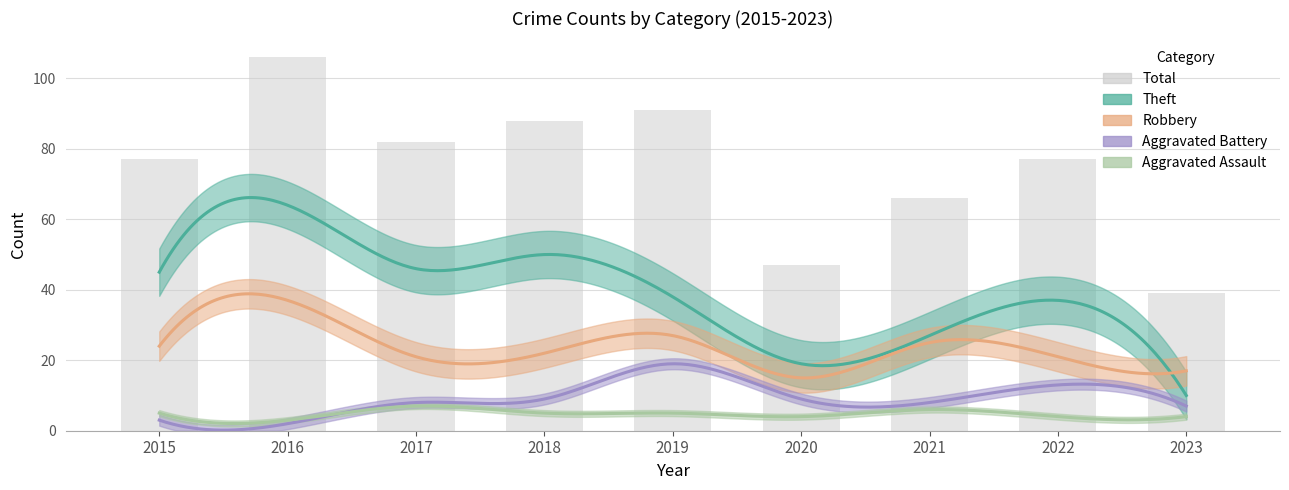

What is the average value of the Theft series?

37